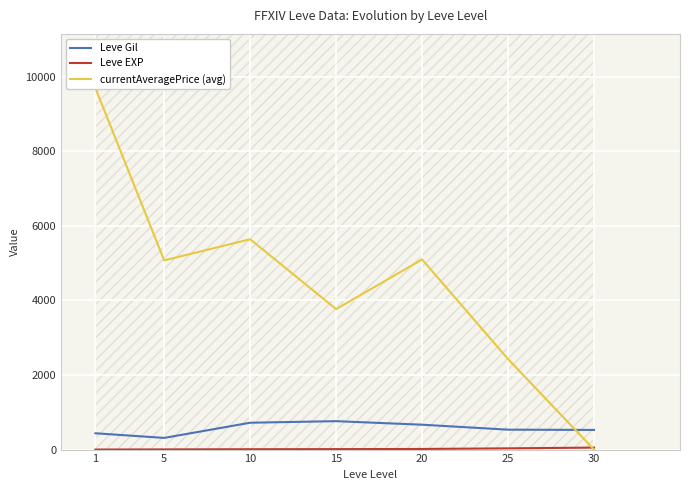

Is it true that Leve Gil equals 667.0 at 20?

True